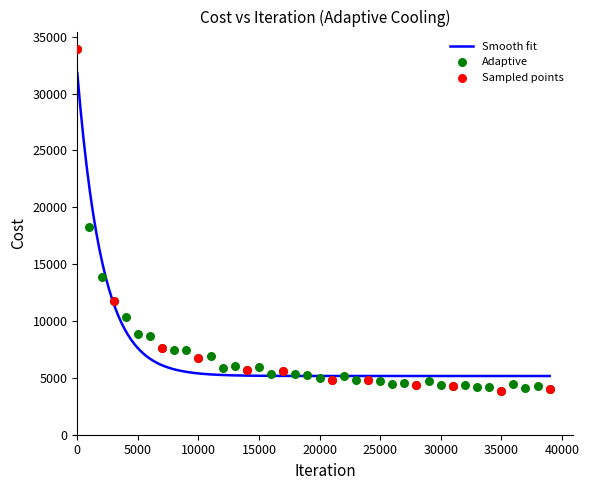

What is the change in value from 26000 to 36000?

+2.7